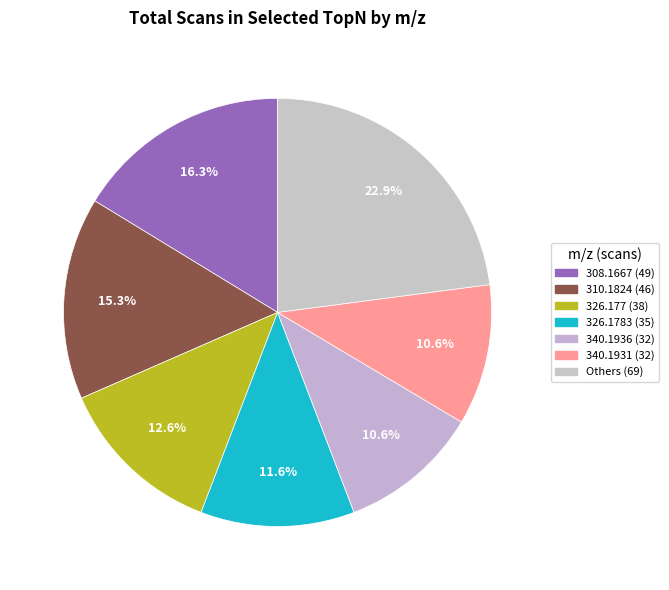

How many slices are in this pie chart?

7